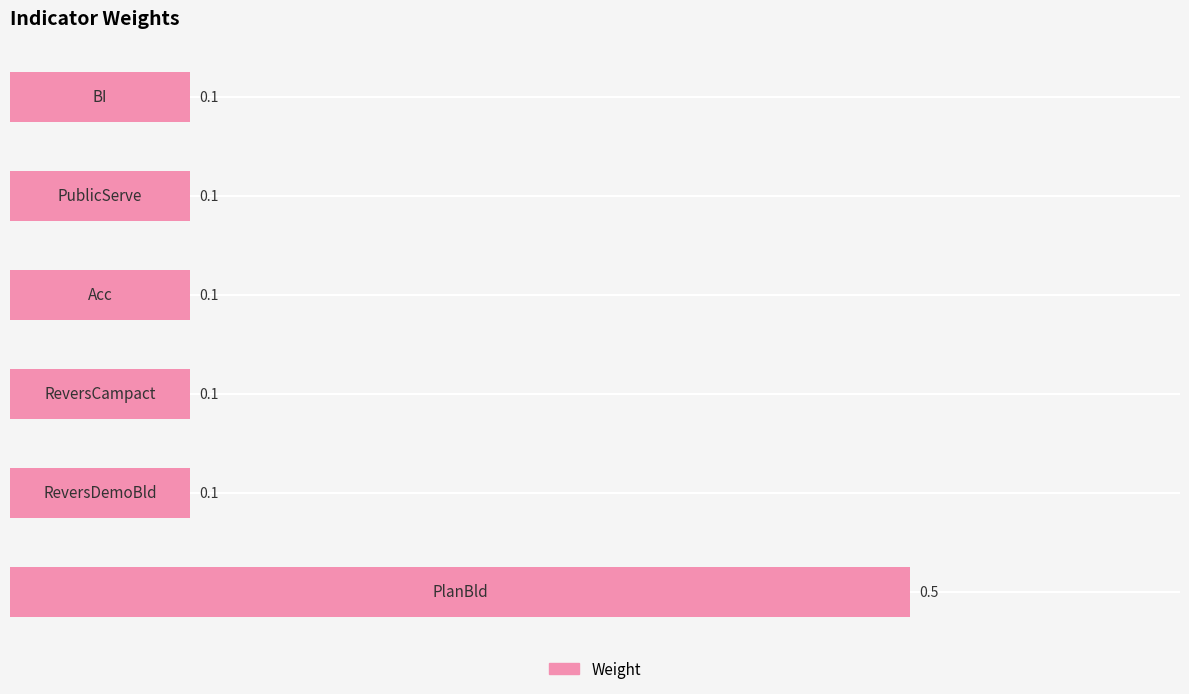

What is the greatest value displayed?

0.5